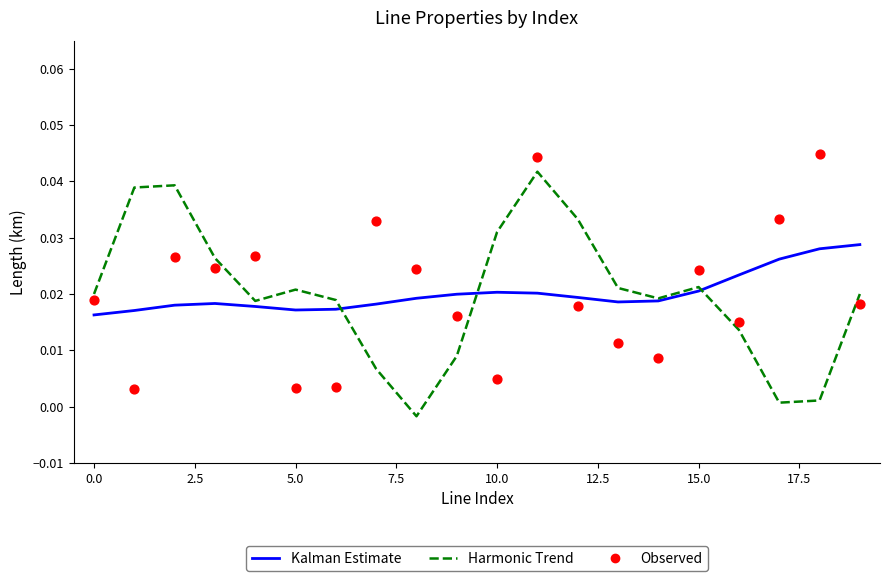

Which series has the largest total across all categories?

Kalman Estimate